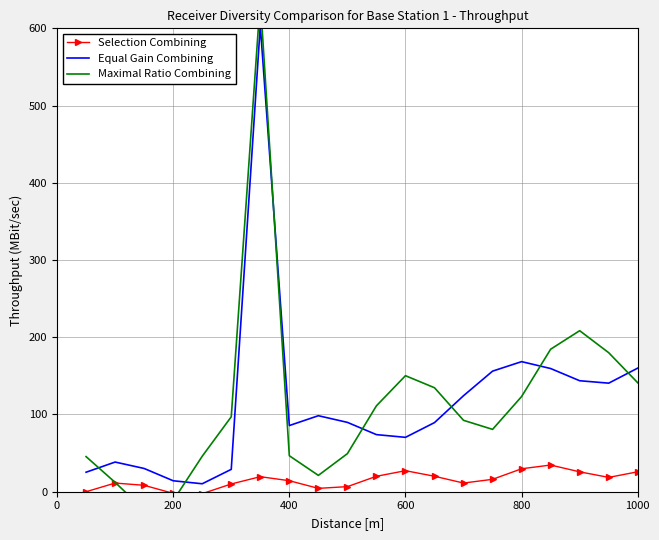

What is the value of the Selection Combining point at the 18th from the left?

25.8